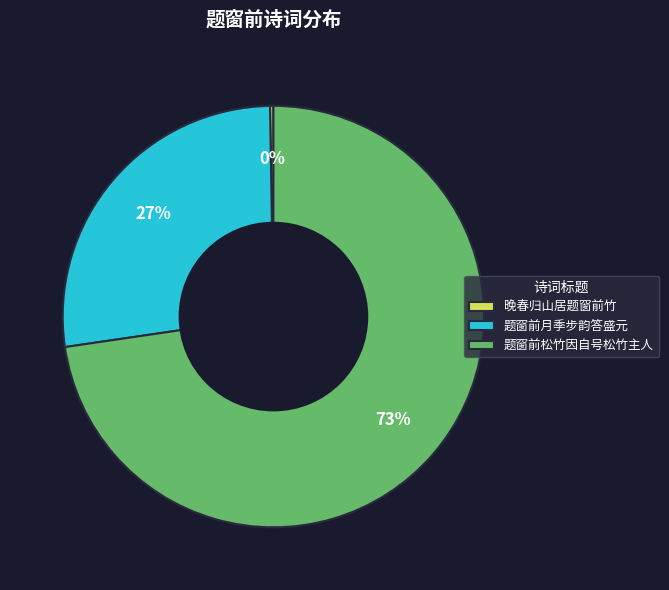

Which category has the biggest portion of the pie?

题窗前松竹因自号松竹主人